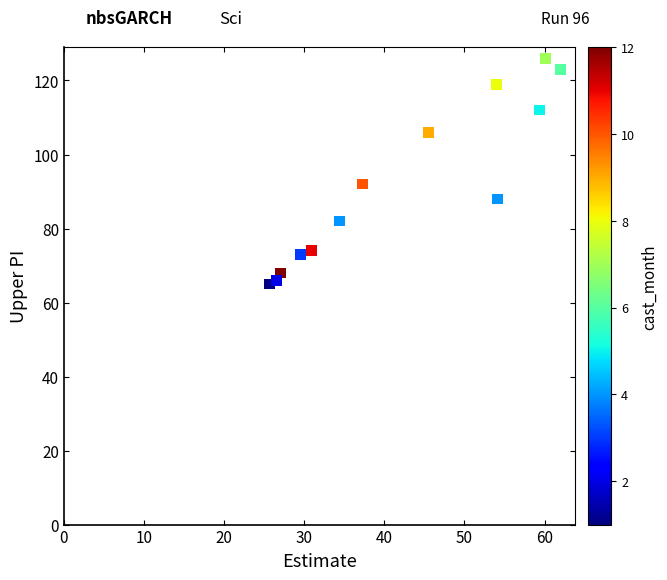

What Y value in the scatter plot is closest to 95?

92